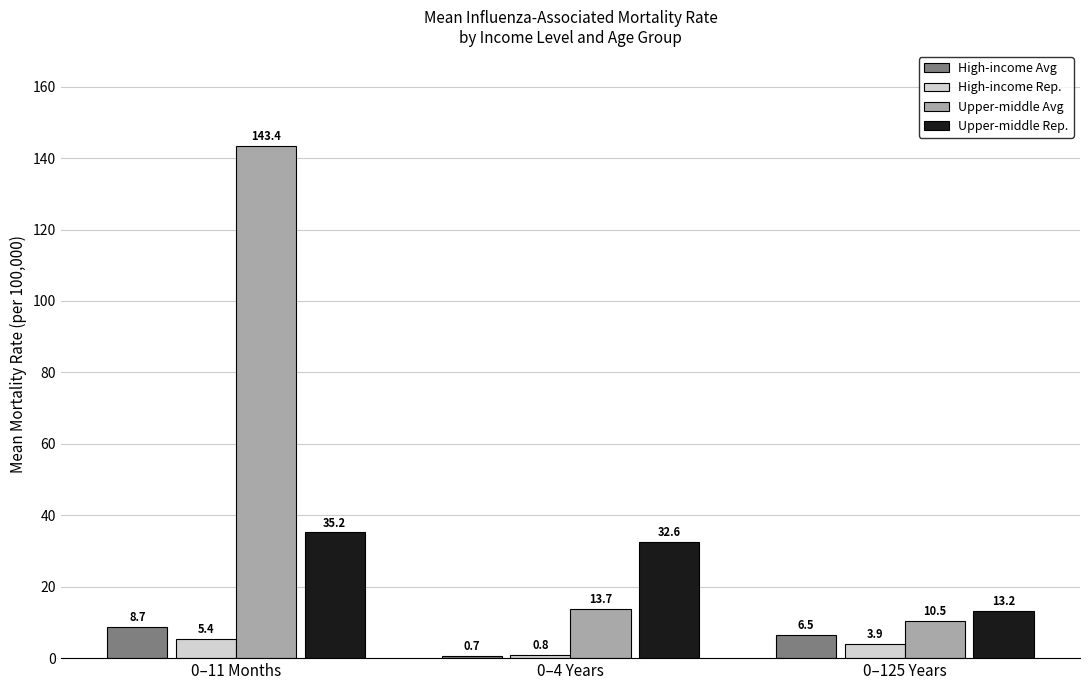

What is the value of the High-income Avg bar at the 2nd from the left?

0.7